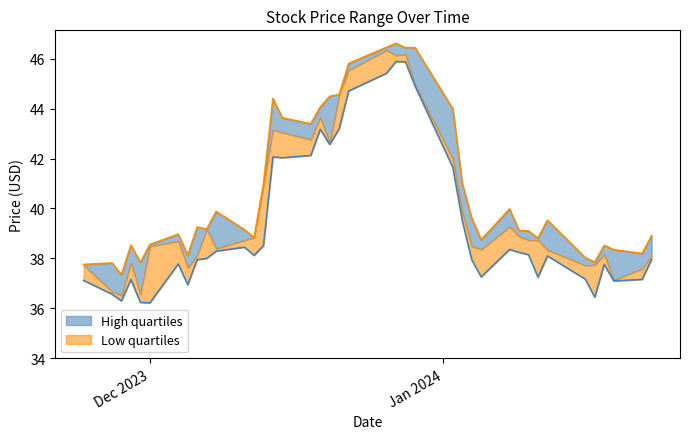

The value of High at 2023-12-19 is 64.9. True or false?

False